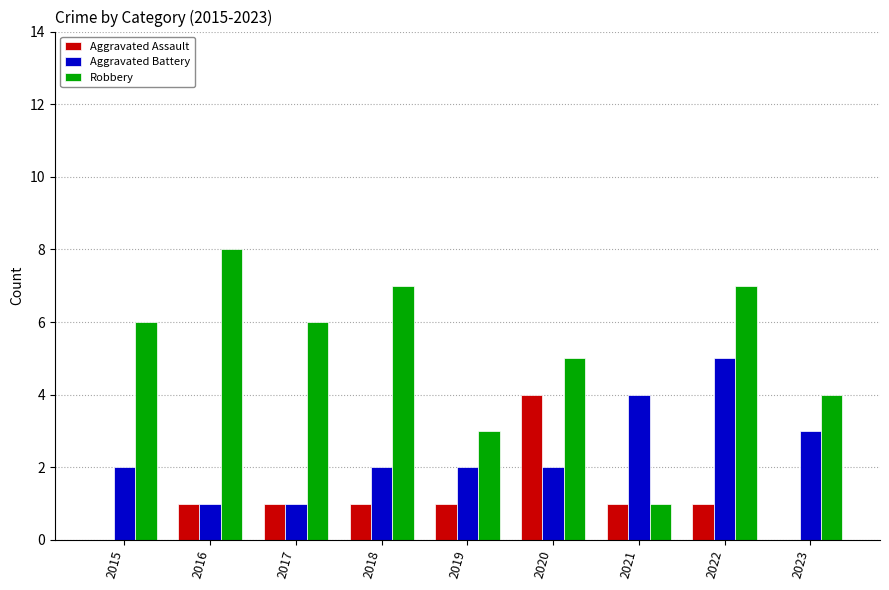

Which series changed the most between 2017 and 2019?

Robbery